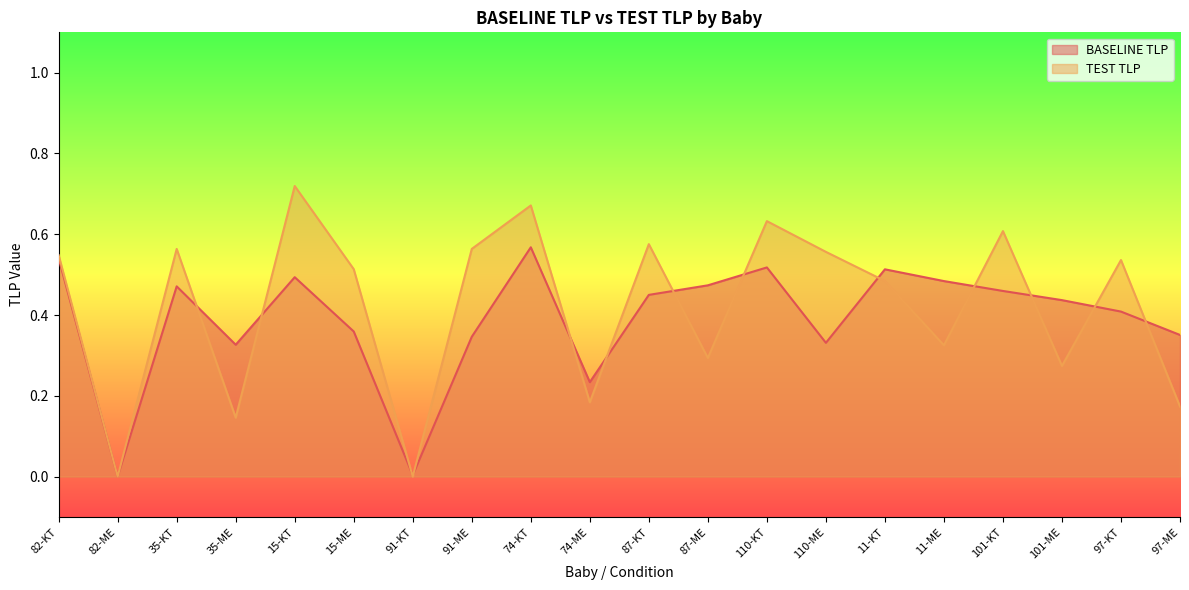

After their last crossing, which series has the higher values: BASELINE TLP or TEST TLP?

BASELINE TLP